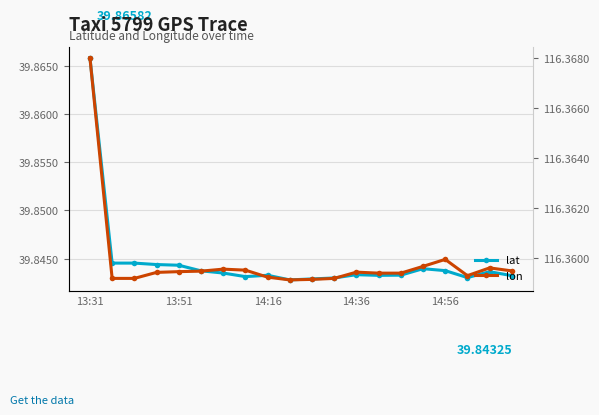

Reading left to right, what are all the values shown in this chart?

lat: 39.9	39.8	39.8	39.8	39.8	39.8	39.8	39.8	39.8	39.8	39.8	39.8	39.8	39.8	39.8	39.8	39.8	39.8	39.8	39.8
lon: 116.4	116.4	116.4	116.4	116.4	116.4	116.4	116.4	116.4	116.4	116.4	116.4	116.4	116.4	116.4	116.4	116.4	116.4	116.4	116.4